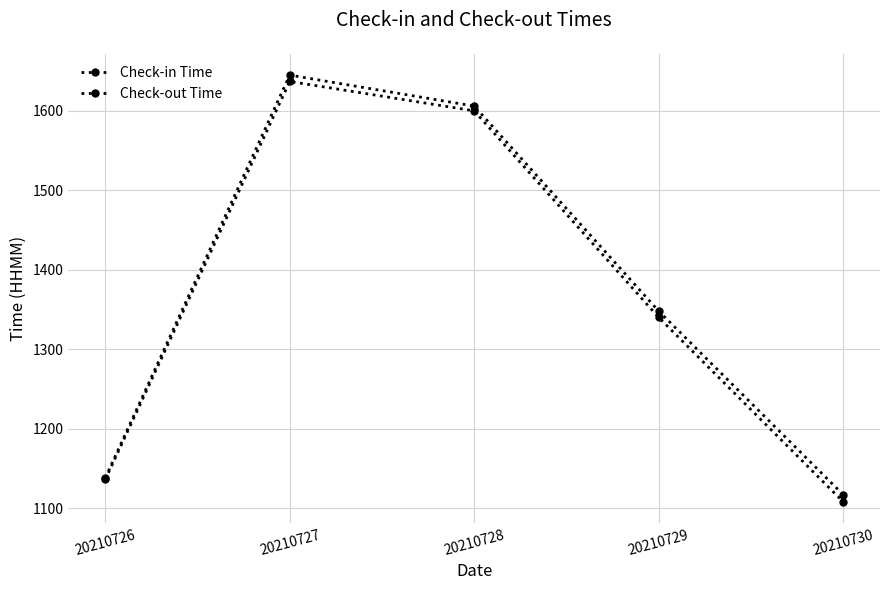

The Check-in Time series shows 1136 at 20210726. True or false?

True